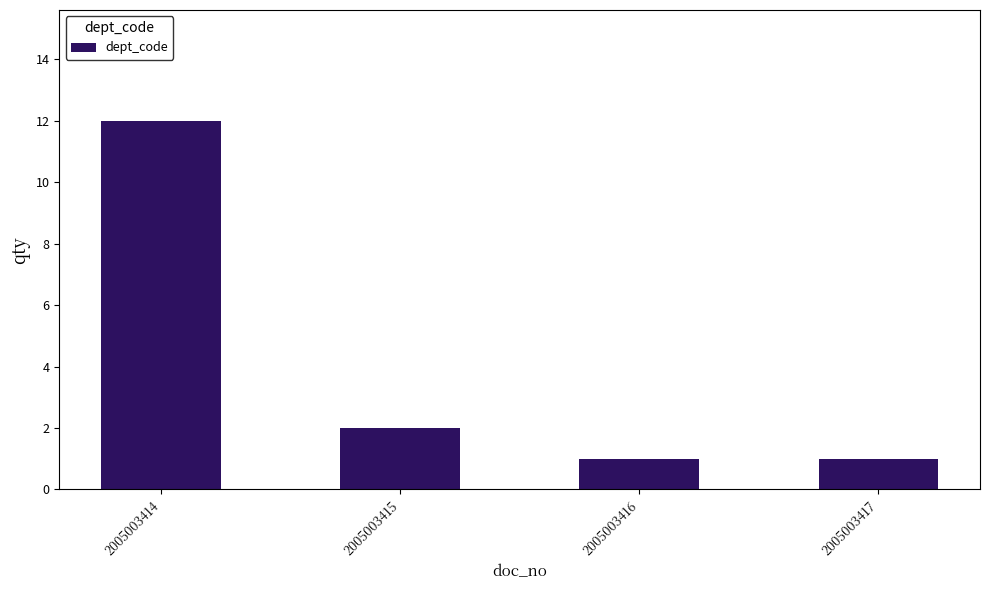

What value does the data have at 2005003417?

1